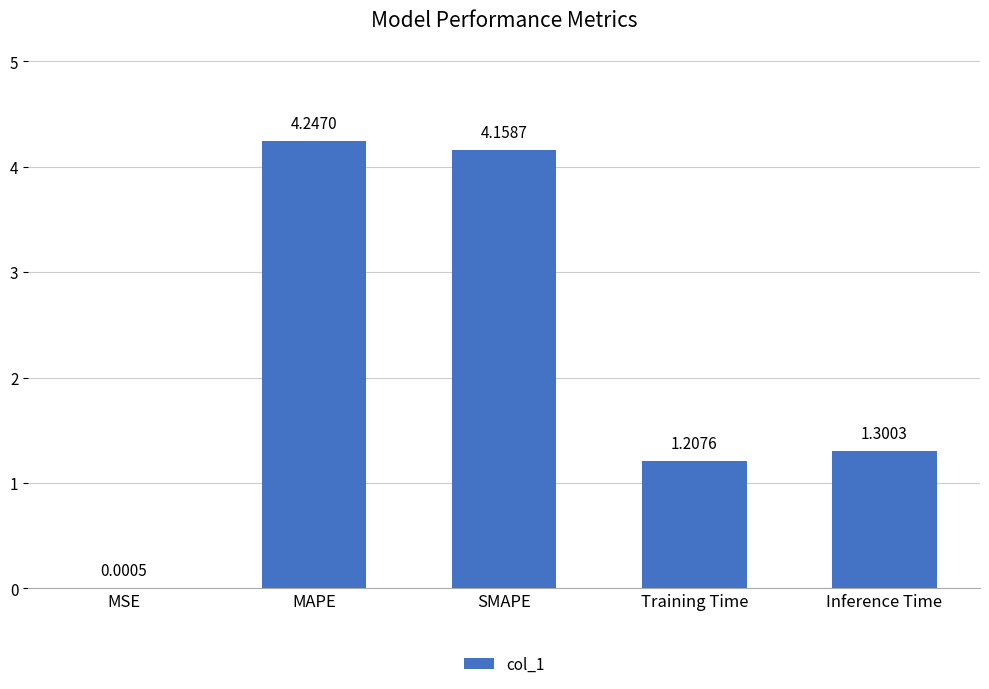

What is the average value?

2.2